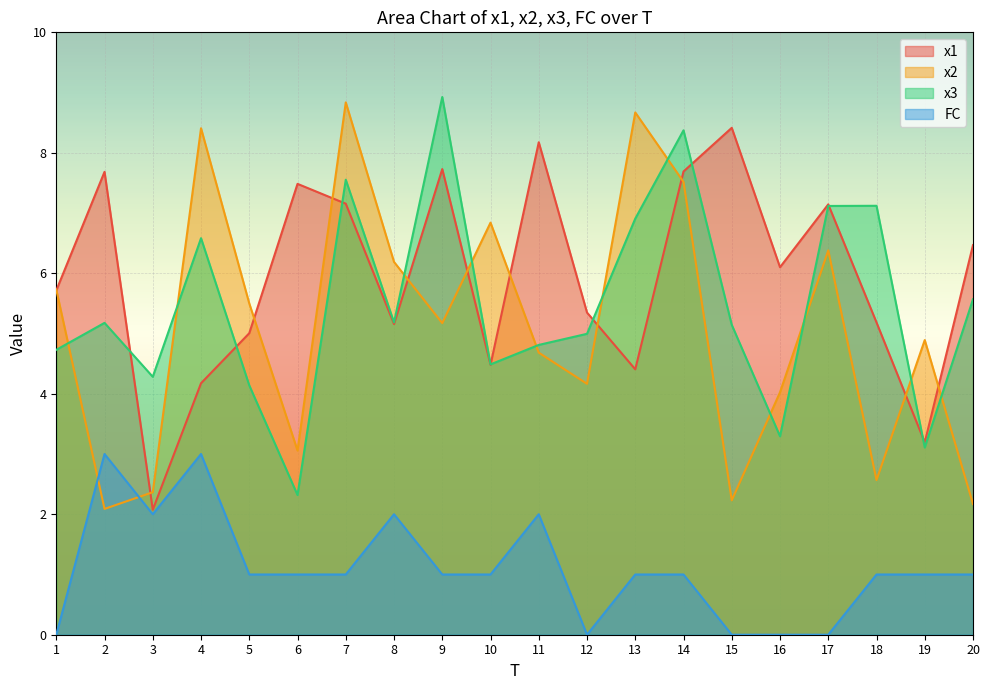

The value of x2 at 5 is 2.5. True or false?

False